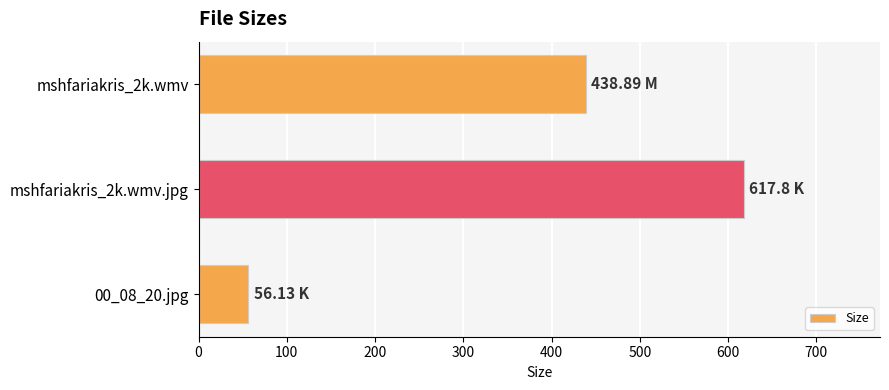

Does the chart contain stacked bars?

No